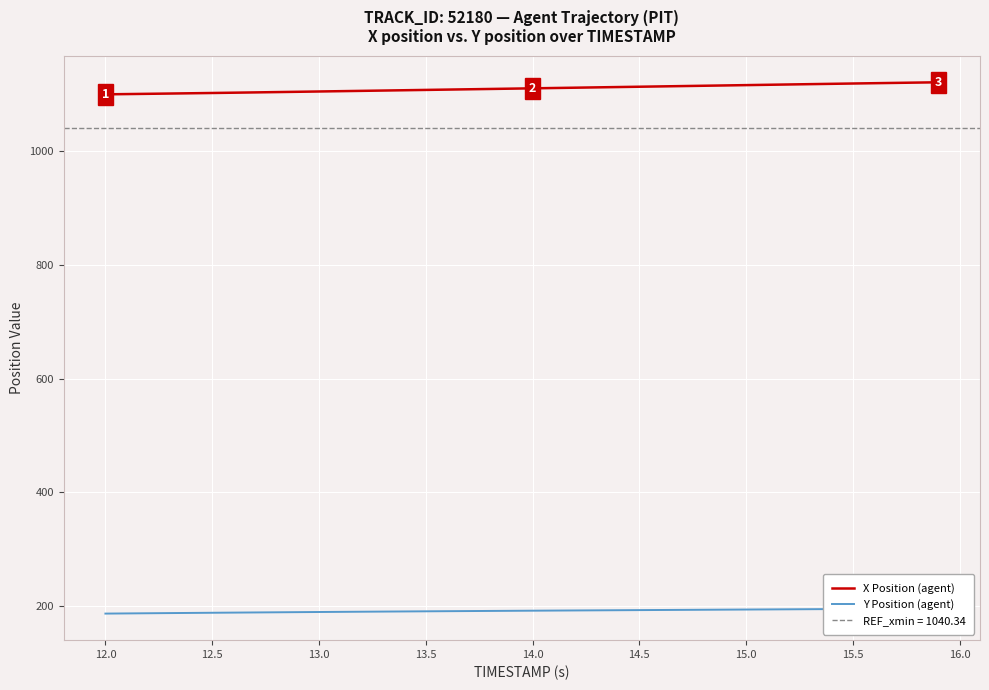

Is this an area chart (filled region under the line)?

No